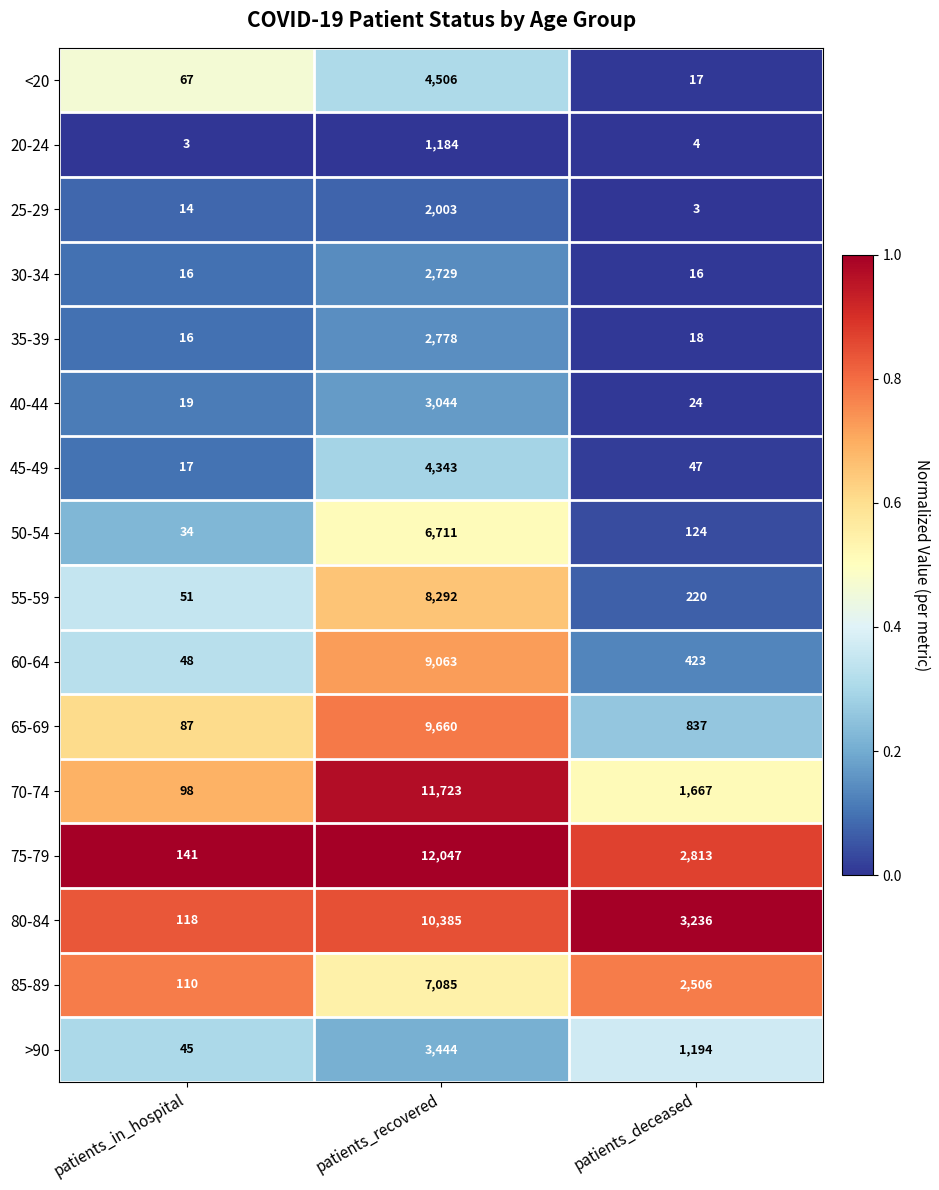

The 35-39 series shows 8 at patients_deceased. True or false?

False